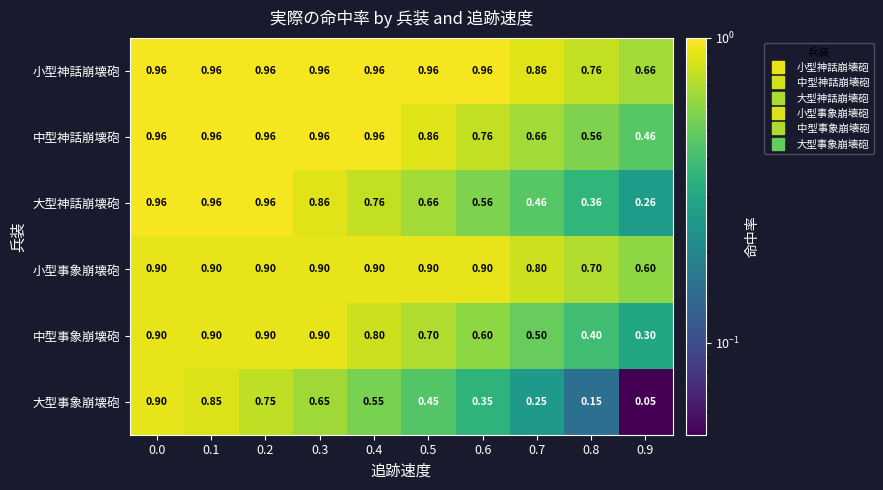

Which series has the widest spread of values?

大型事象崩壊砲